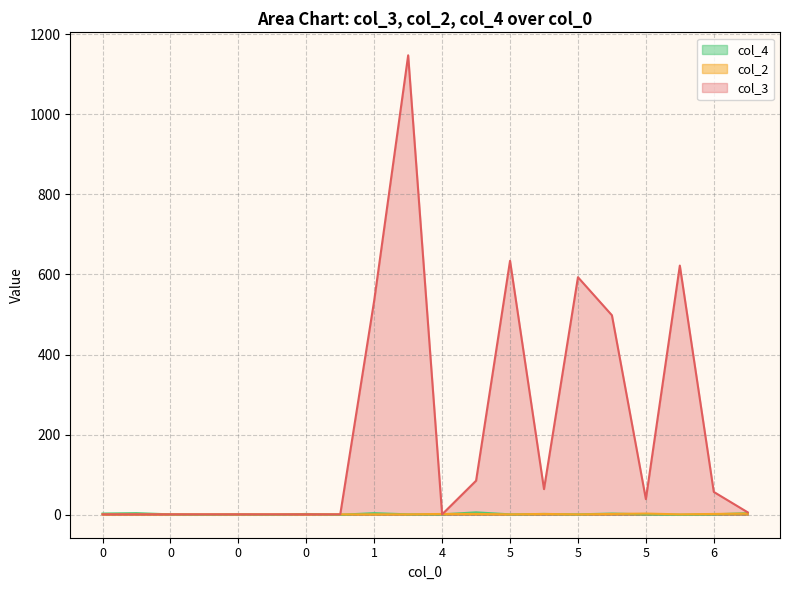

How many series are shown in this chart?

3